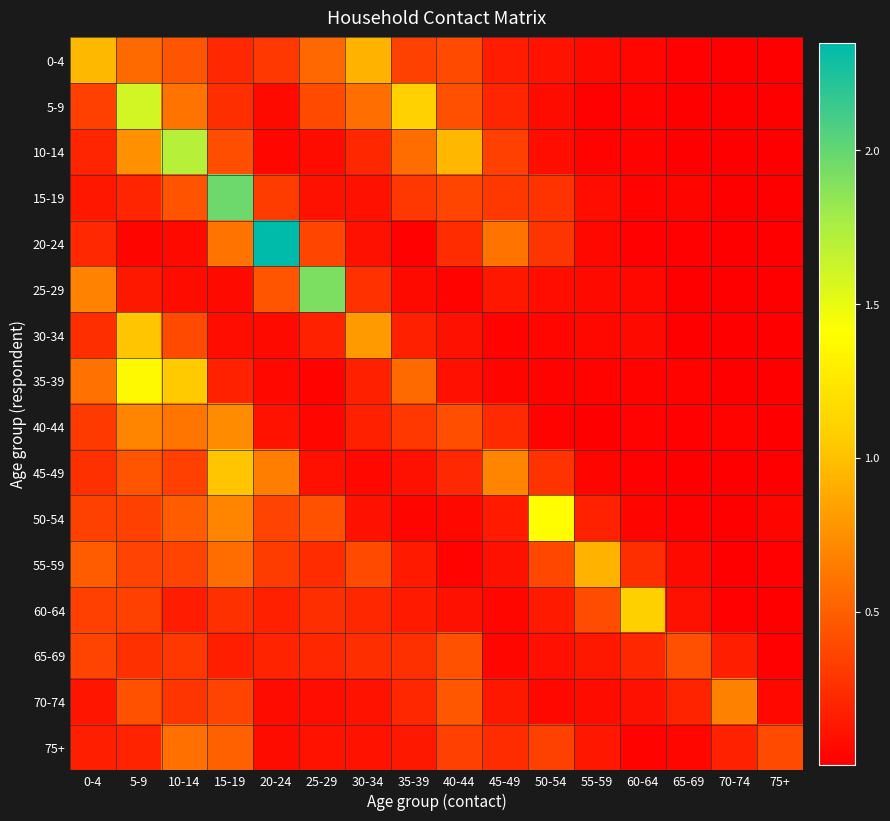

What is the total value across all series at 10-14?

7.8